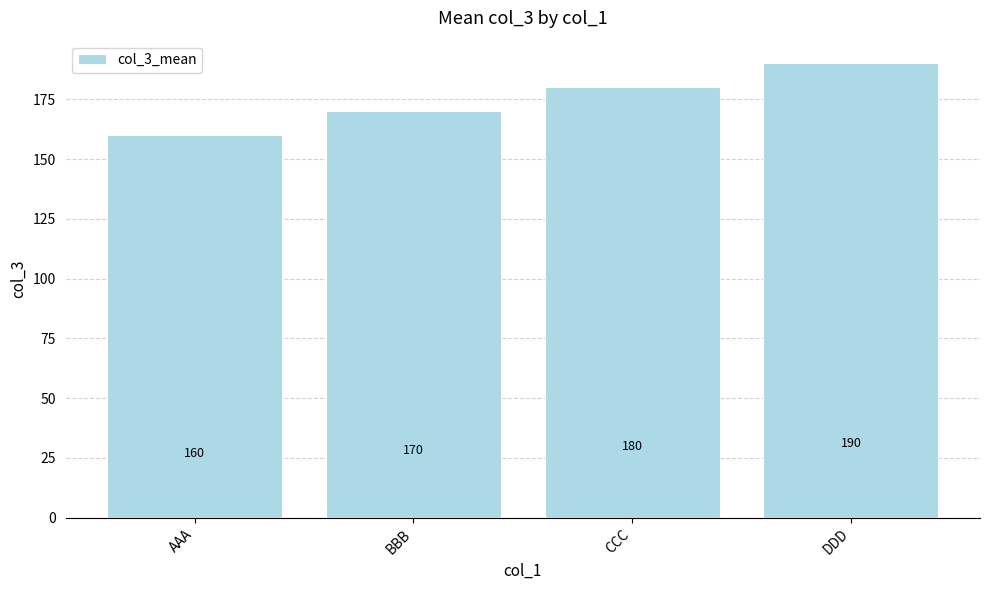

What is the maximum value shown in the chart?

190